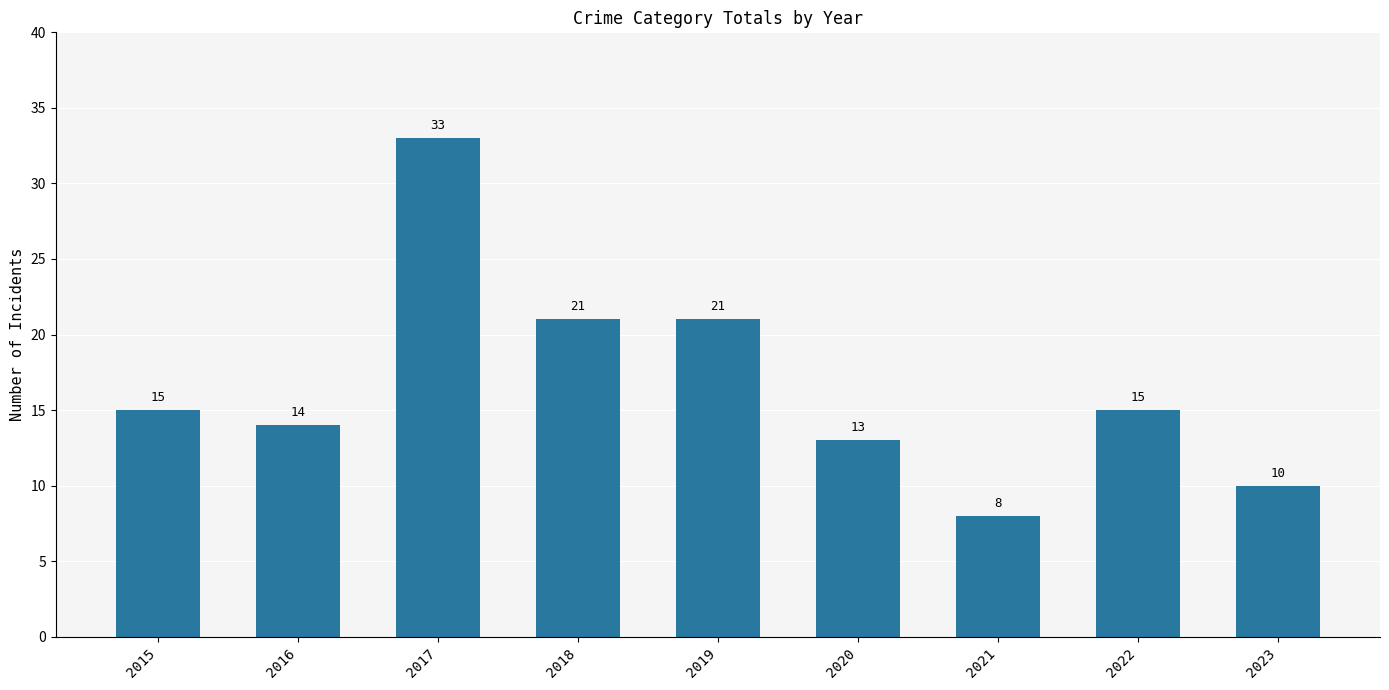

What is the sum of all values?

150